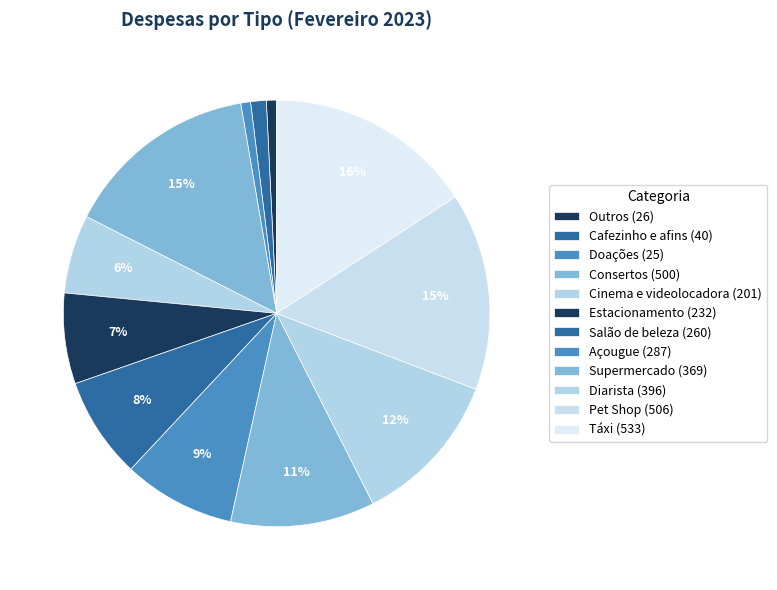

To the nearest percent, what percentage of the pie is Salão de beleza?

8%